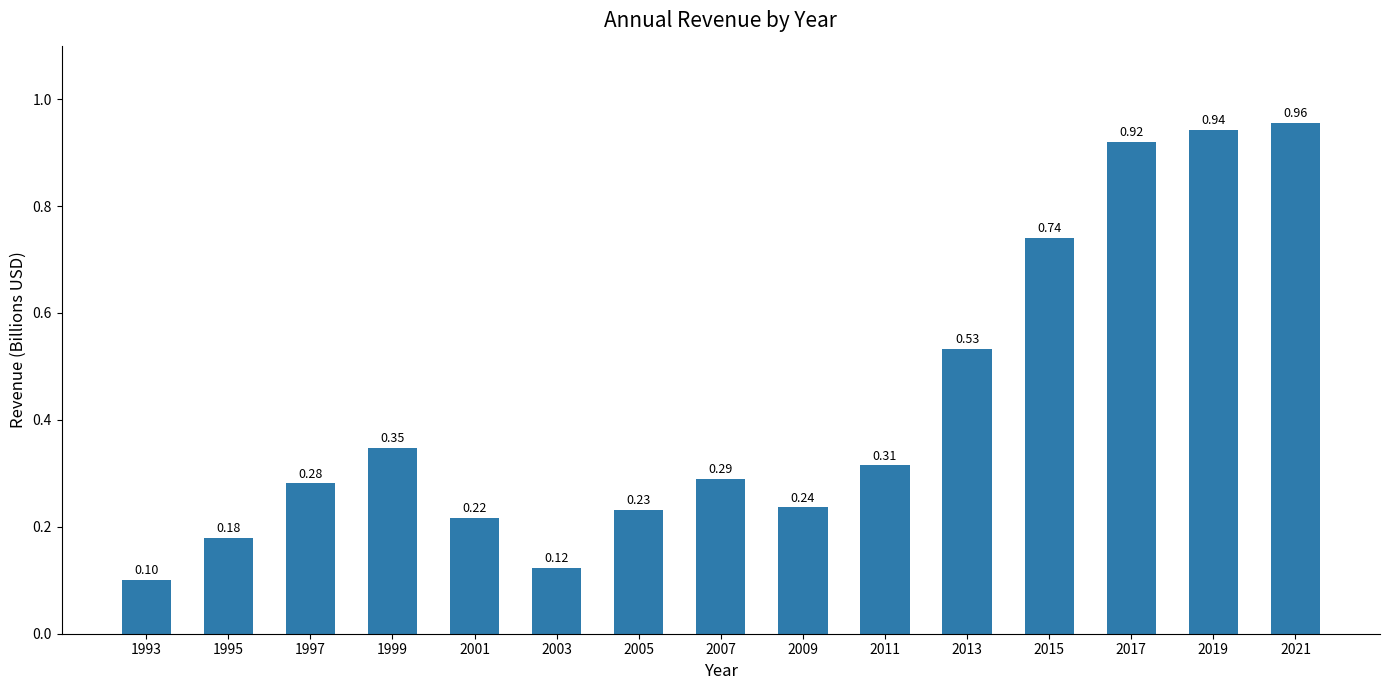

Rank the categories by value from lowest to highest.

1993, 2003, 1995, 2001, 2005, 2009, 1997, 2007, 2011, 1999, 2013, 2015, 2017, 2019, 2021